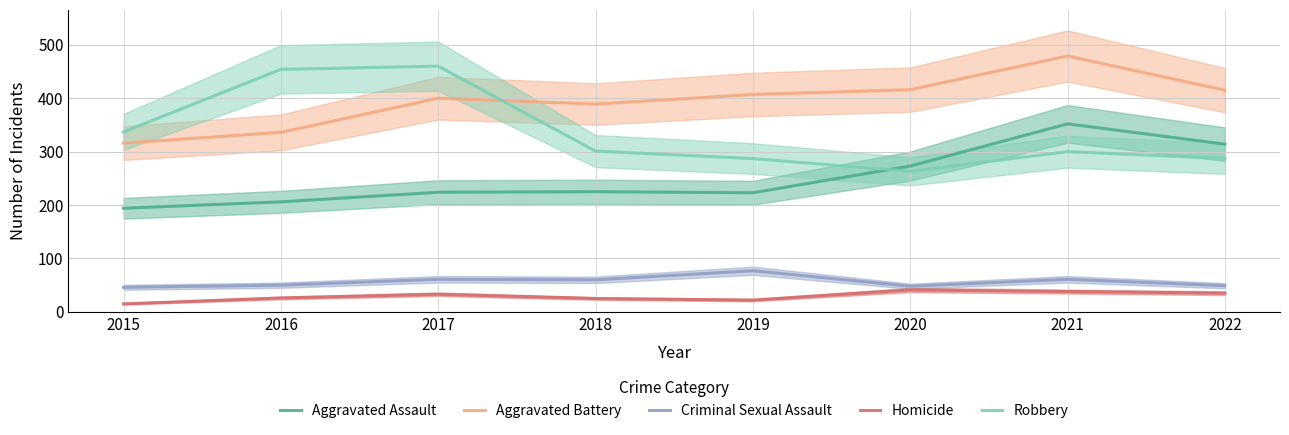

At which category does Aggravated Battery reach its first local valley?

2018